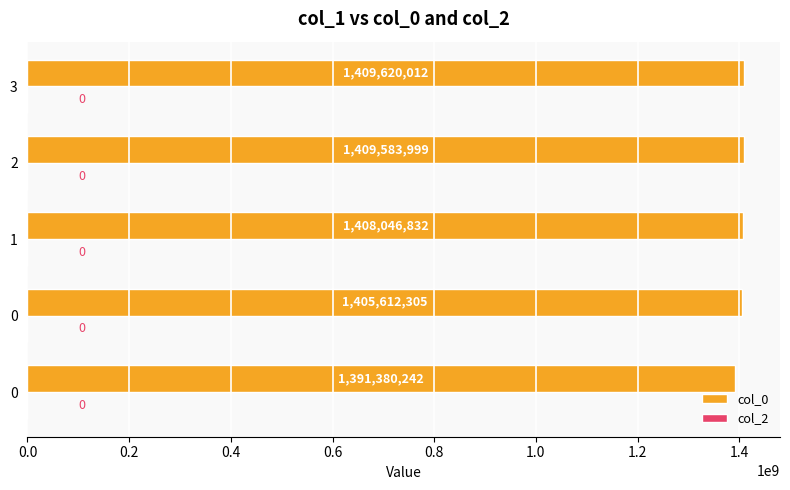

How many series are shown in this chart?

1